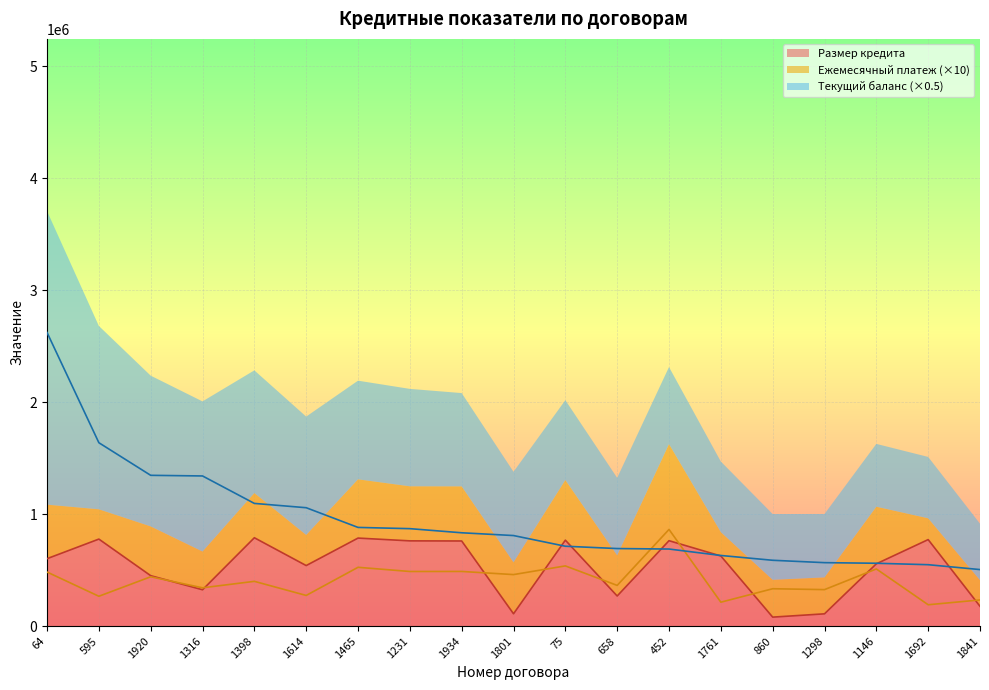

How many intersections are there between Ежемесячный платеж and Размер кредита?

9